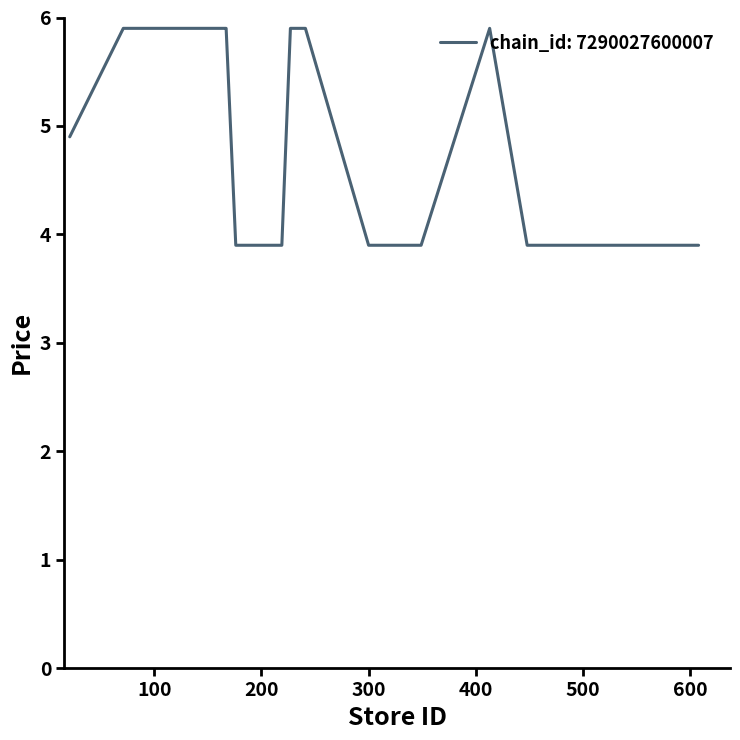

What is the maximum value shown in the chart?

5.9